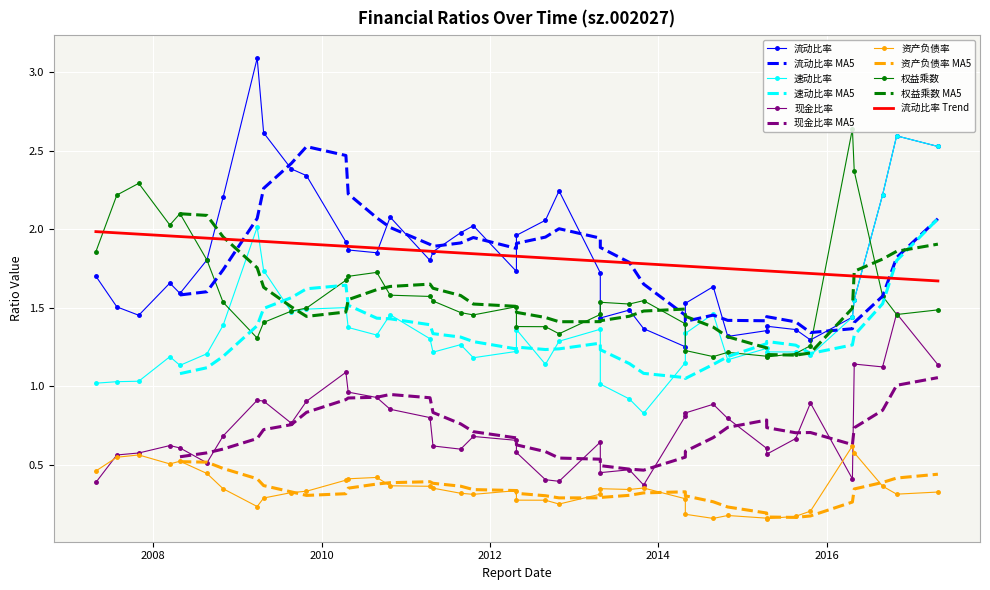

What is the value of the 资产负债率 point at the 13th from the left?

0.4